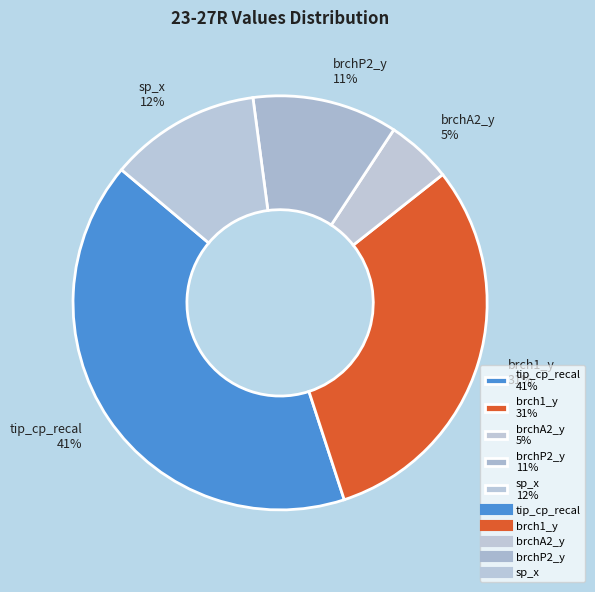

To the nearest percent, what is the average slice percentage?

20%